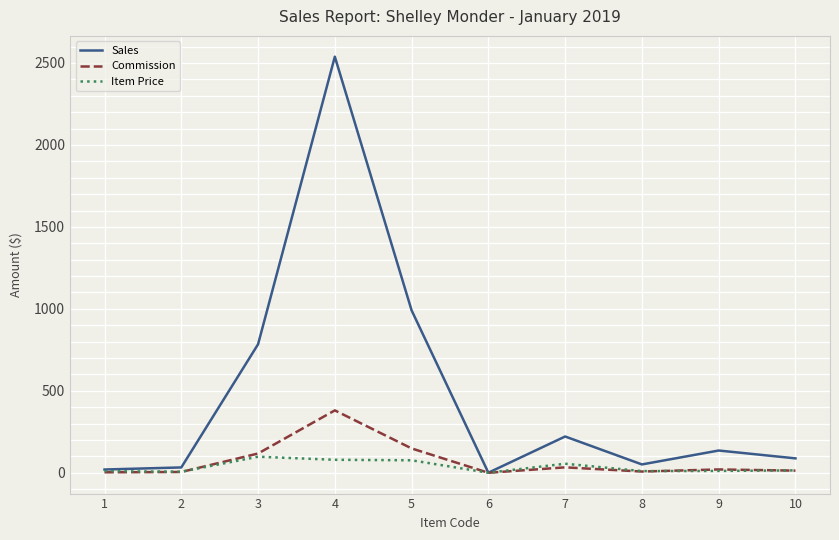

What is the difference between the maximum and minimum values in the Commission series?

380.7